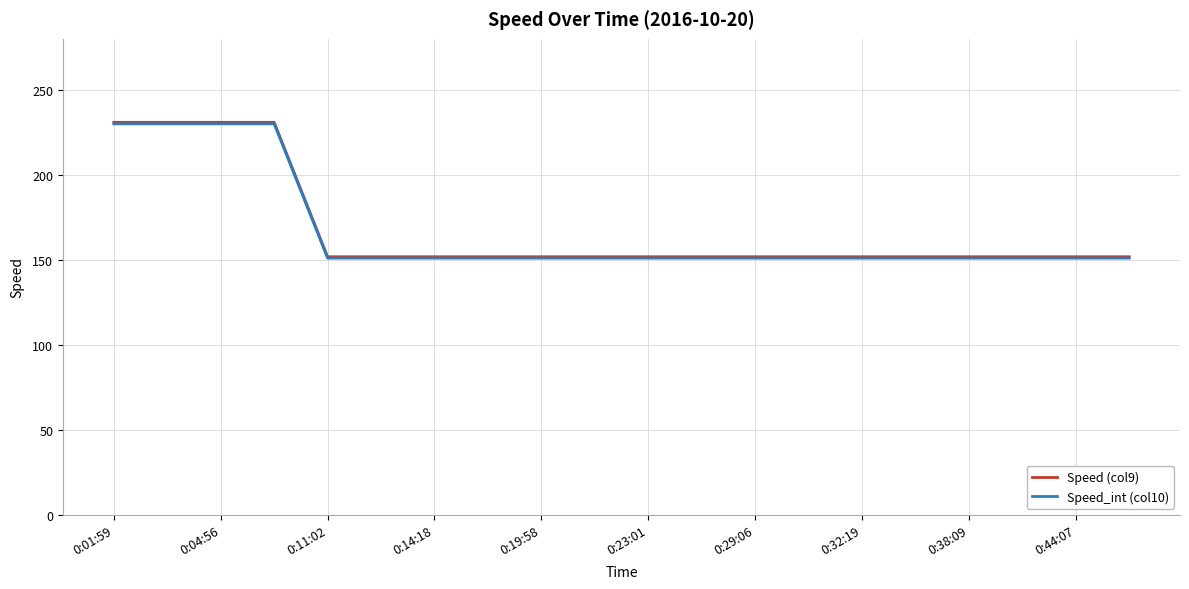

True or false: Speed (col9) and Speed_int (col10) intersect in this chart.

False